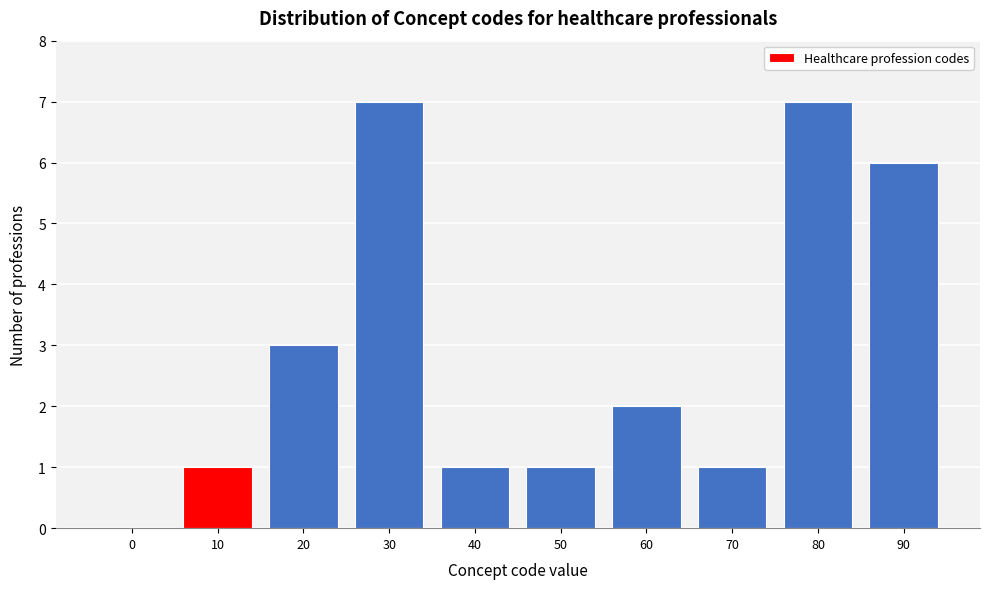

Reading right to left, extract all data points from this chart.

90=6	80=7	70=1	60=2	50=1	40=1	30=7	20=3	10=1	0=0